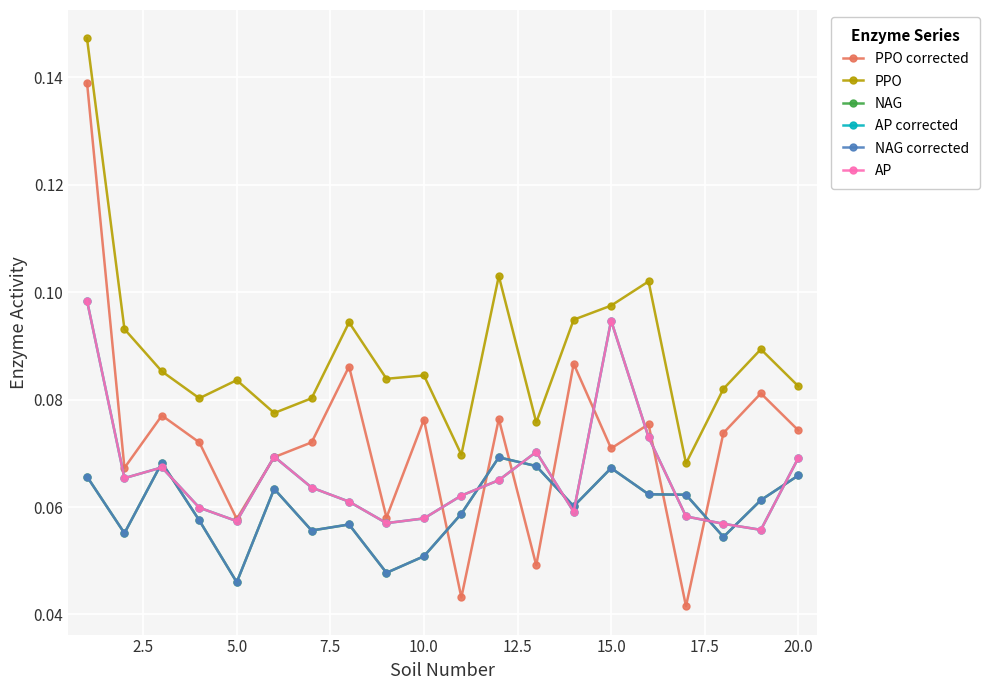

What is the value of the AP corrected point at the 20th from the left?

0.1